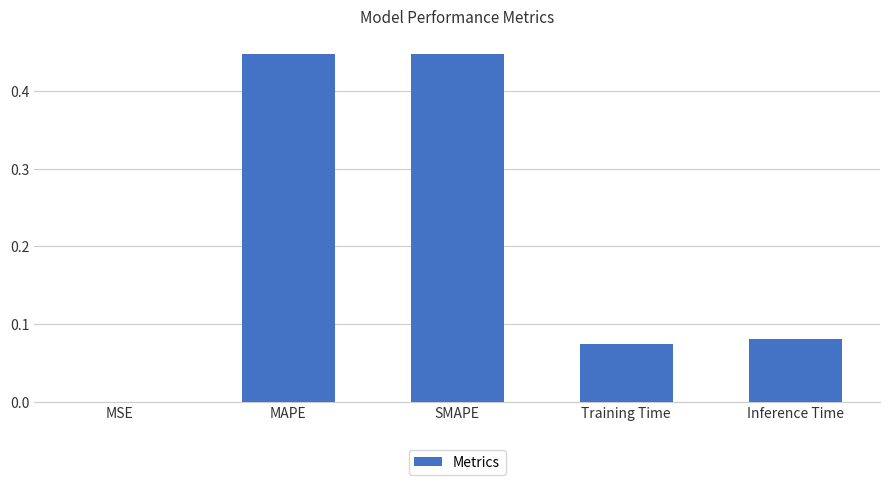

What is the sum of the values at Inference Time and MAPE?

0.5